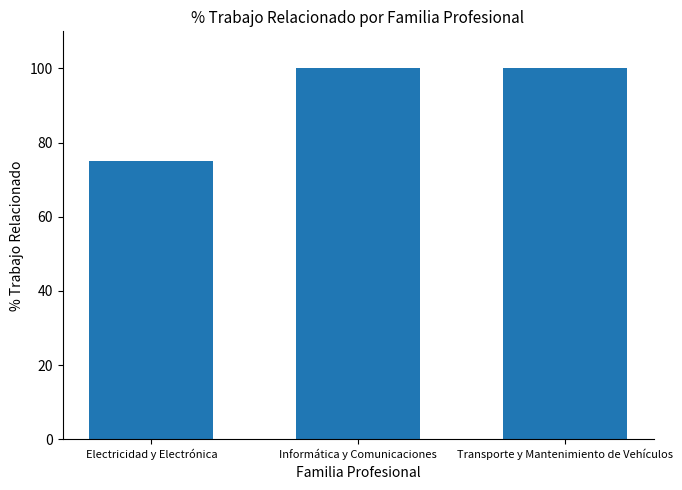

What is the average value?

92